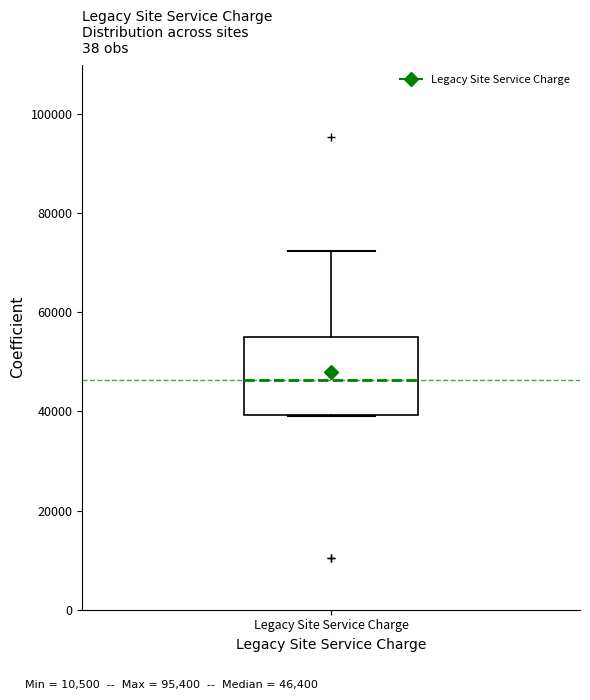

Where is the lower edge of the box for Legacy Site Service Charge on the y-axis? The values are not printed on the chart, so give them approximately, as read against the axis.

40000